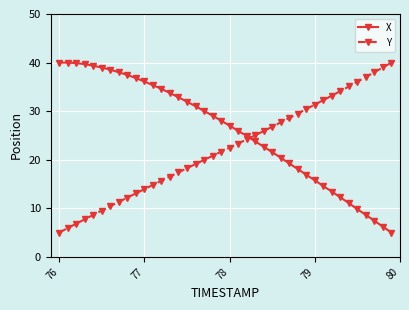

List the series in order of their overall mean, lowest first.

Y, X